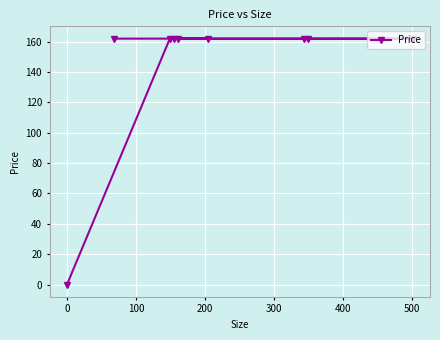

What is the maximum value shown in the chart?

162.0